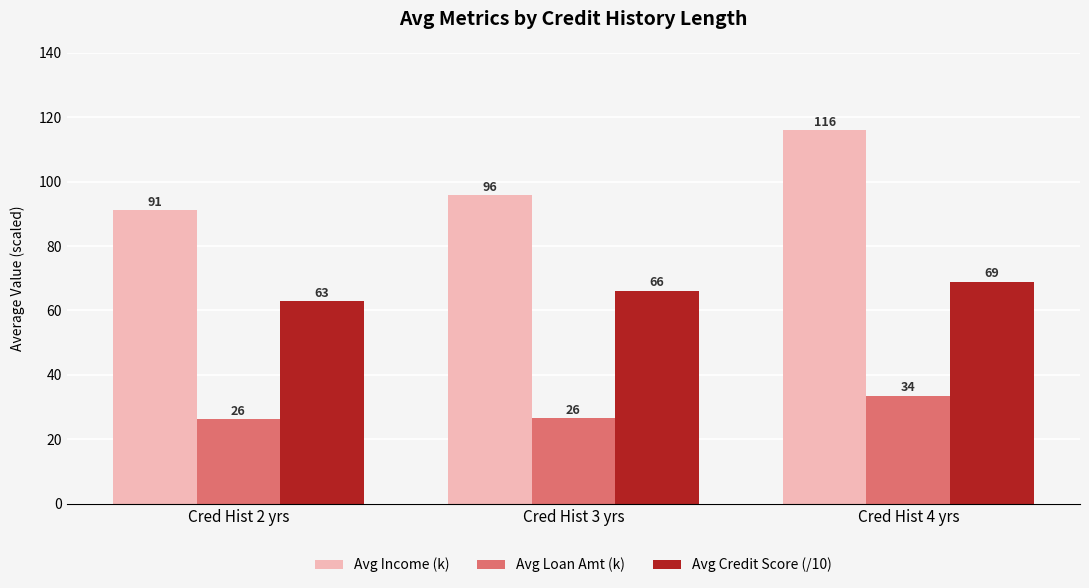

What is the difference between the maximum and minimum values in the Avg Income (k) series?

24.8